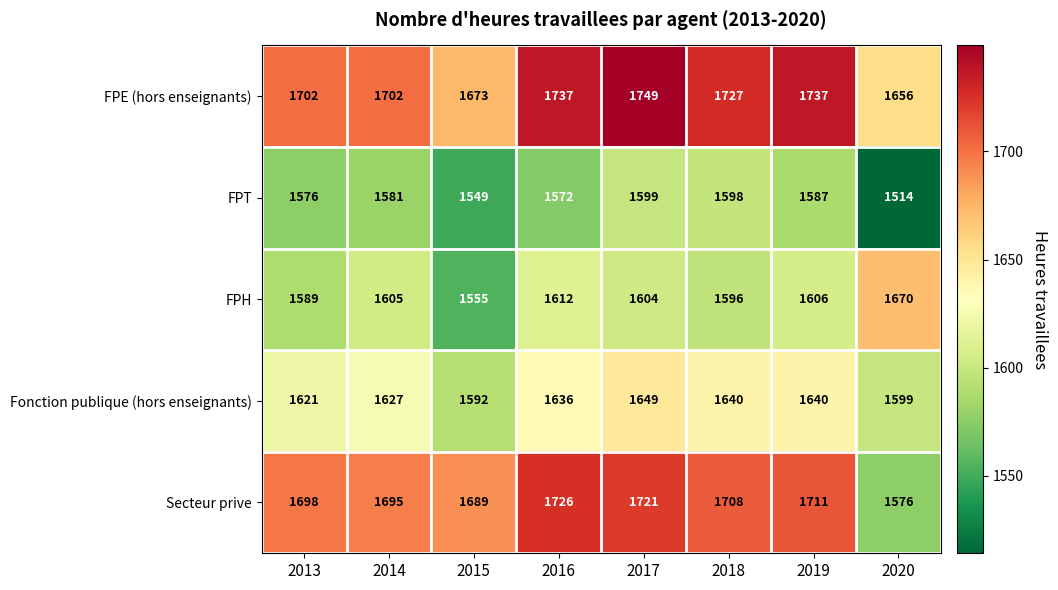

What is the minimum value shown in the chart?

1514